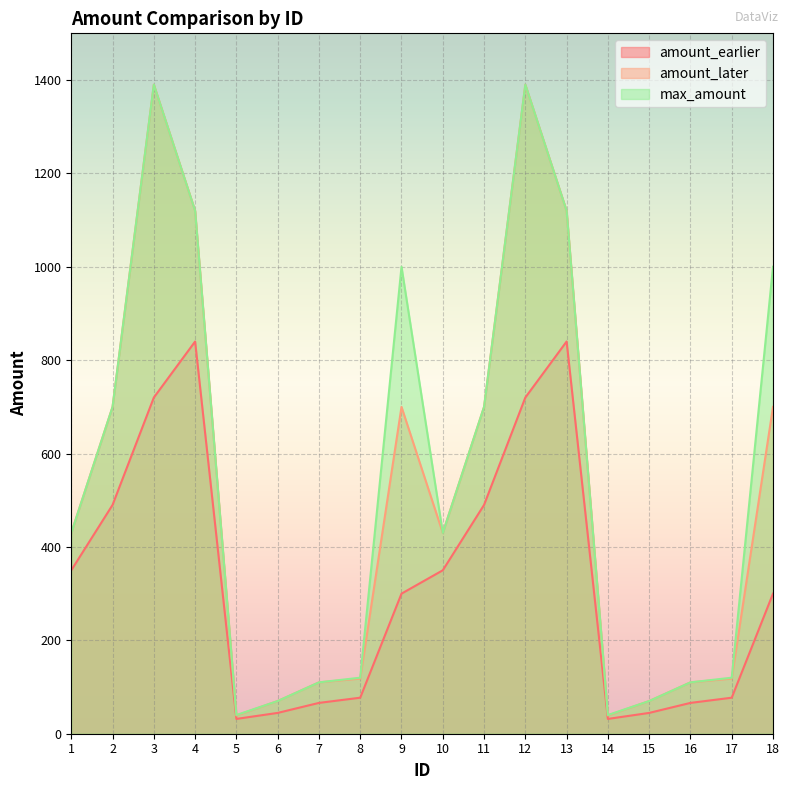

How many lines are shown in the chart?

3